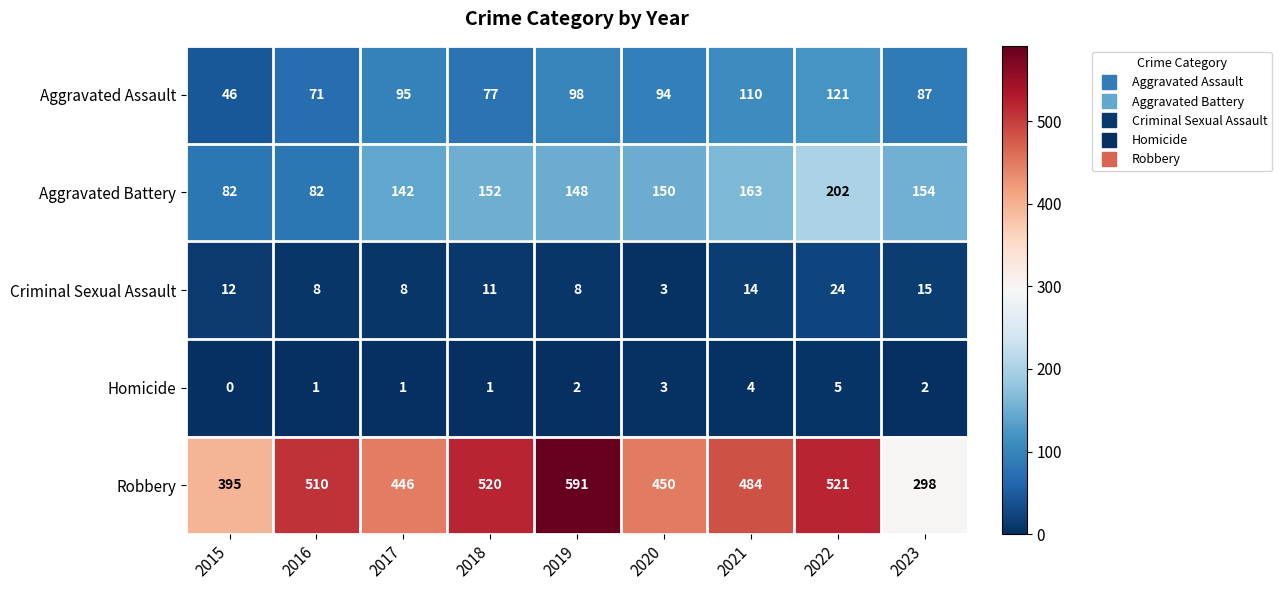

What is the average value of the Criminal Sexual Assault series?

11